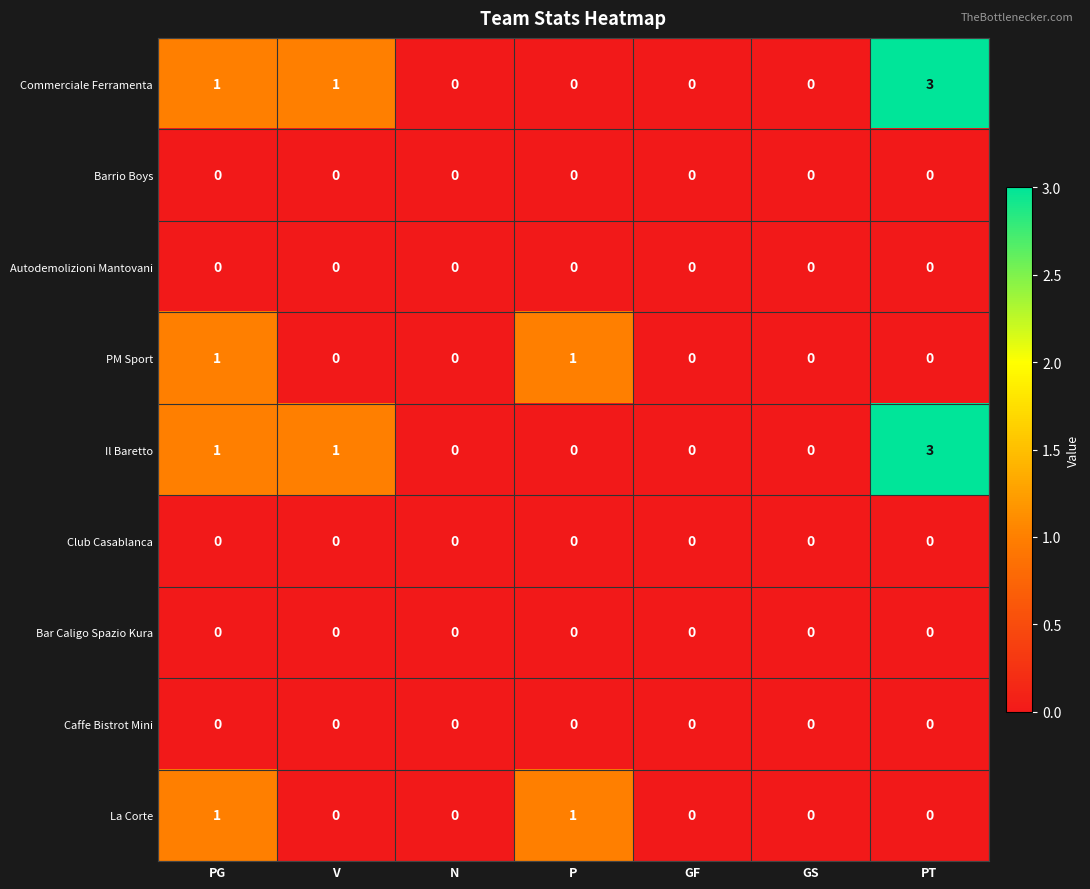

Is it true that Commerciale Ferramenta equals 1 at PT?

False